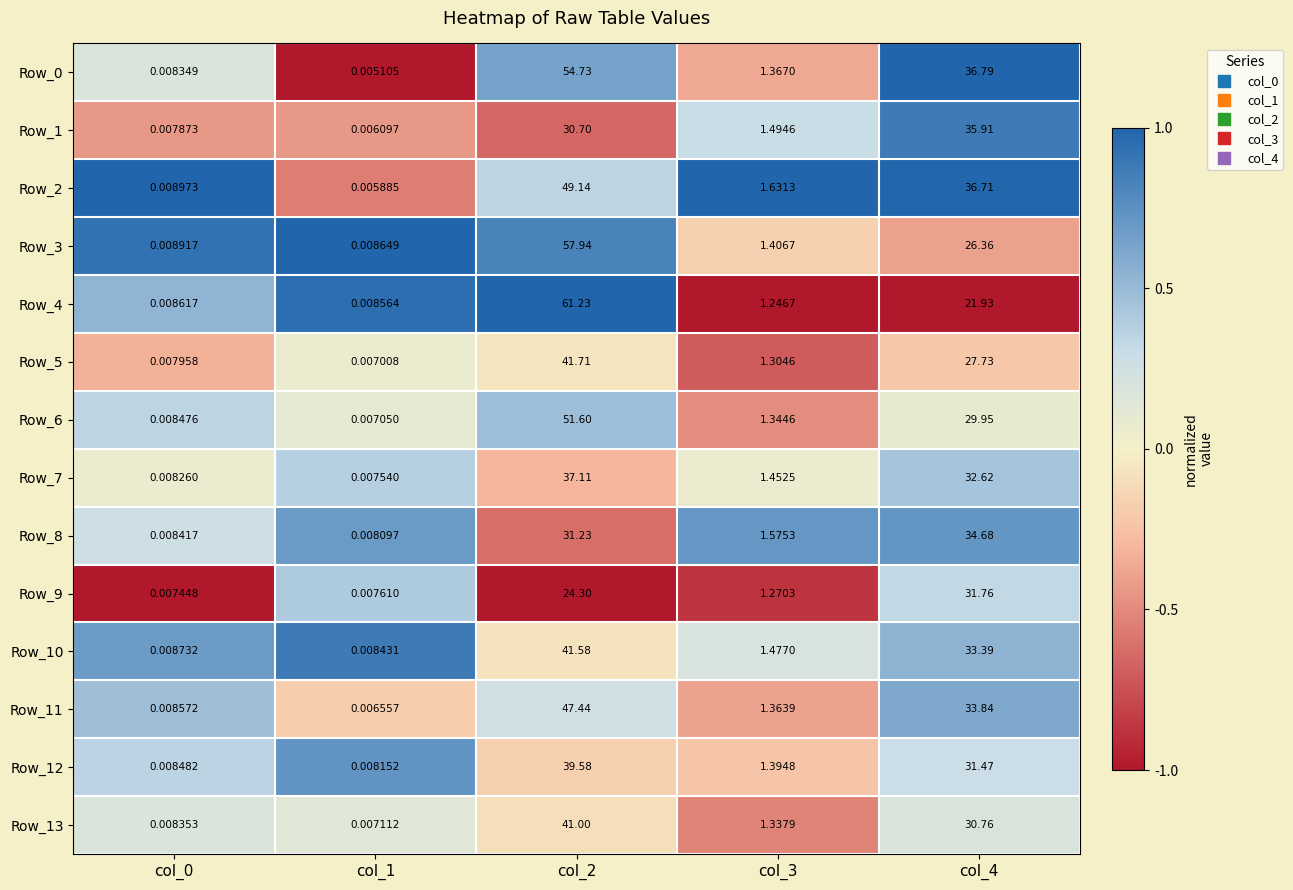

Is the value of Row_9 at col_0 greater than the value of Row_3 at col_1?

No